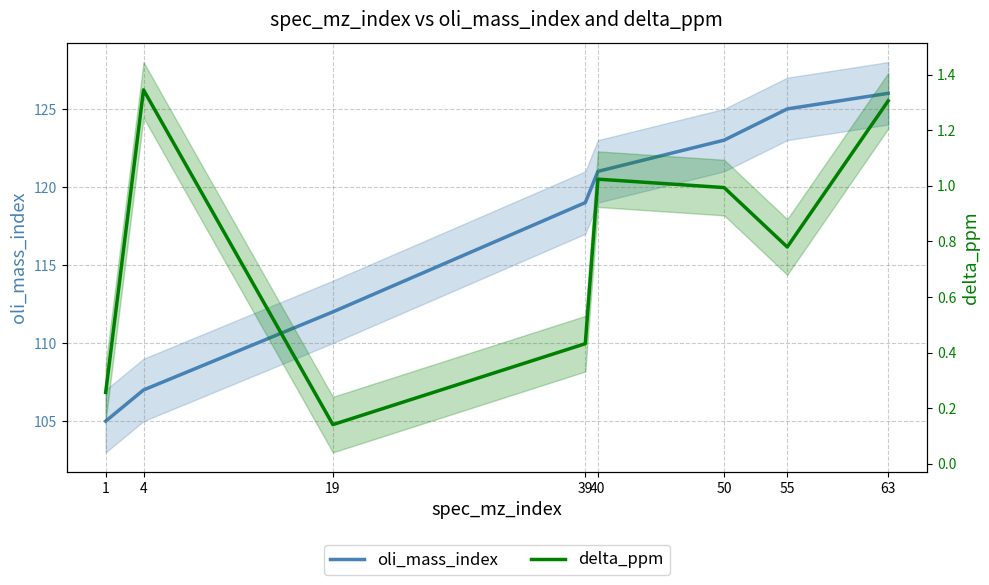

True or false: oli_mass_index and delta_ppm intersect in this chart.

False